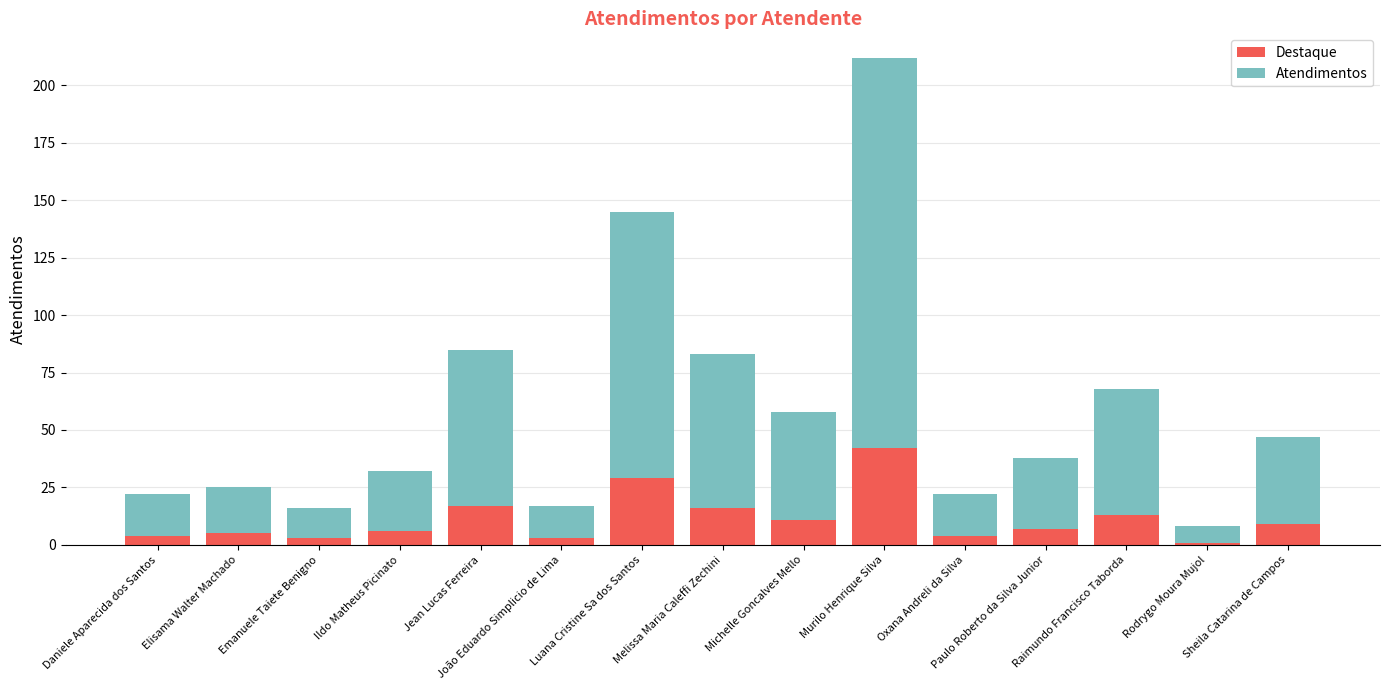

What is the difference between the maximum and minimum values in the Destaque series?

41